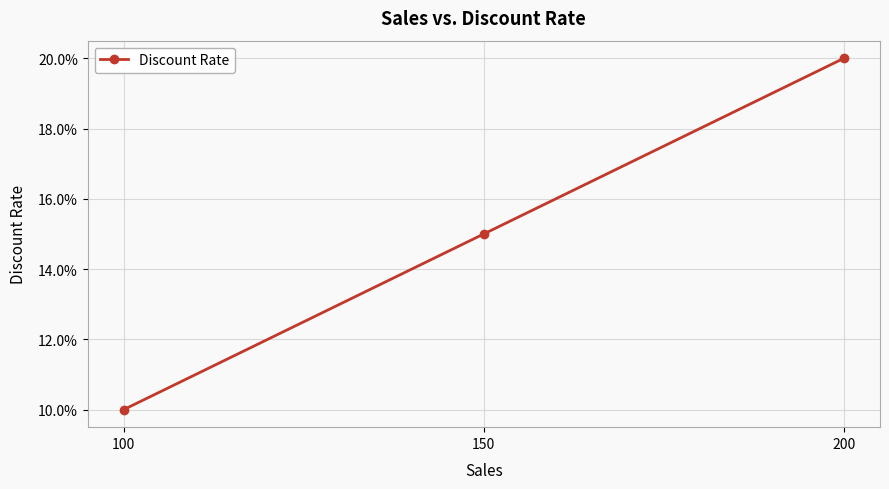

Which label corresponds to the largest value in the chart?

200